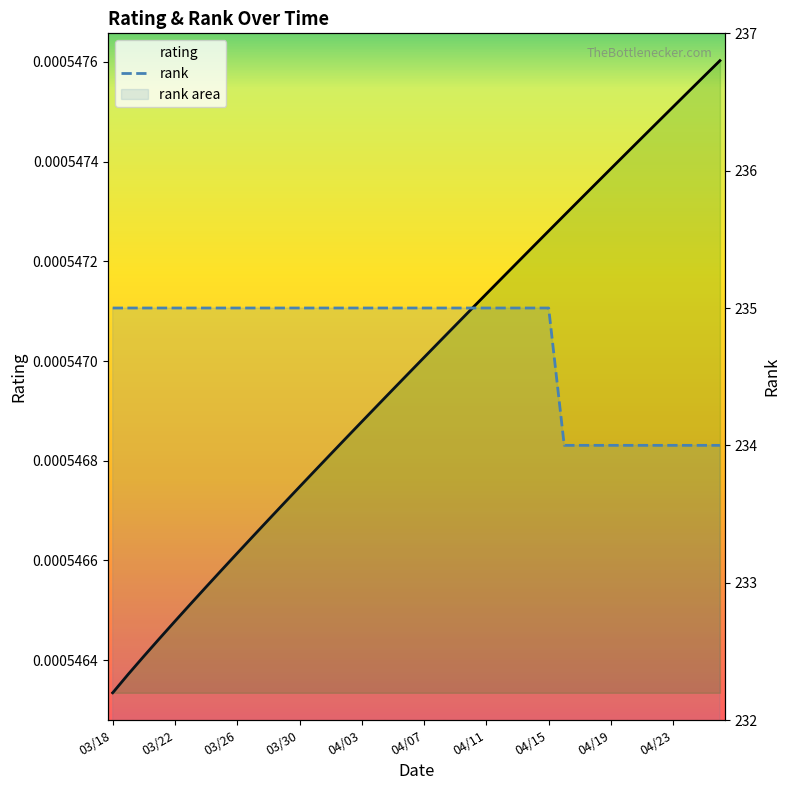

What are all the series names shown in the legend?

rating, rank